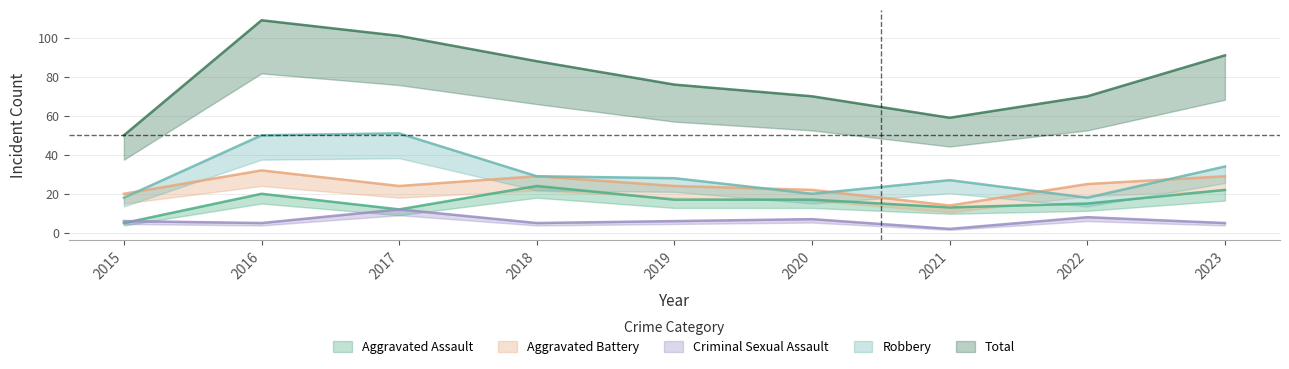

Reading right to left, list all the values displayed in this chart.

Aggravated Assault: 2023=22	2022=15	2021=13	2020=17	2019=17	2018=24	2017=12	2016=20	2015=5
Aggravated Battery: 2023=29	2022=25	2021=14	2020=22	2019=24	2018=29	2017=24	2016=32	2015=20
Criminal Sexual Assault: 2023=5	2022=8	2021=2	2020=7	2019=6	2018=5	2017=12	2016=5	2015=6
Robbery: 2023=34	2022=18	2021=27	2020=20	2019=28	2018=29	2017=51	2016=50	2015=18
Total: 2023=91	2022=70	2021=59	2020=70	2019=76	2018=88	2017=101	2016=109	2015=50